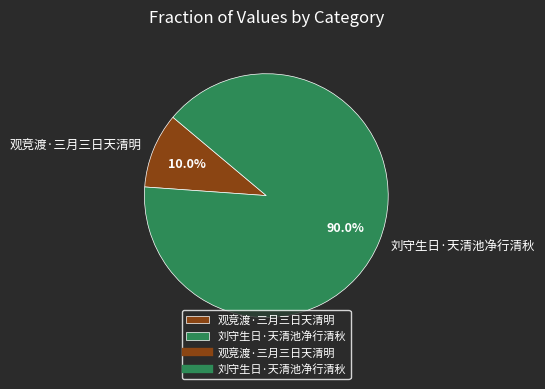

To the nearest percent, what portion does 刘守生日·天清池净行清秋 represent?

90%